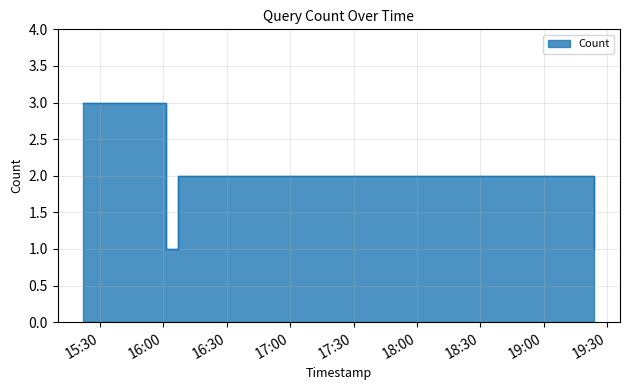

Rank the categories by value from highest to lowest.

2019-11-14 15:22:00, 2019-11-14 16:07:00, 2019-11-14 16:01:00, 2019-11-14 16:02:00, 2019-11-14 16:06:00, 2019-11-14 19:24:00